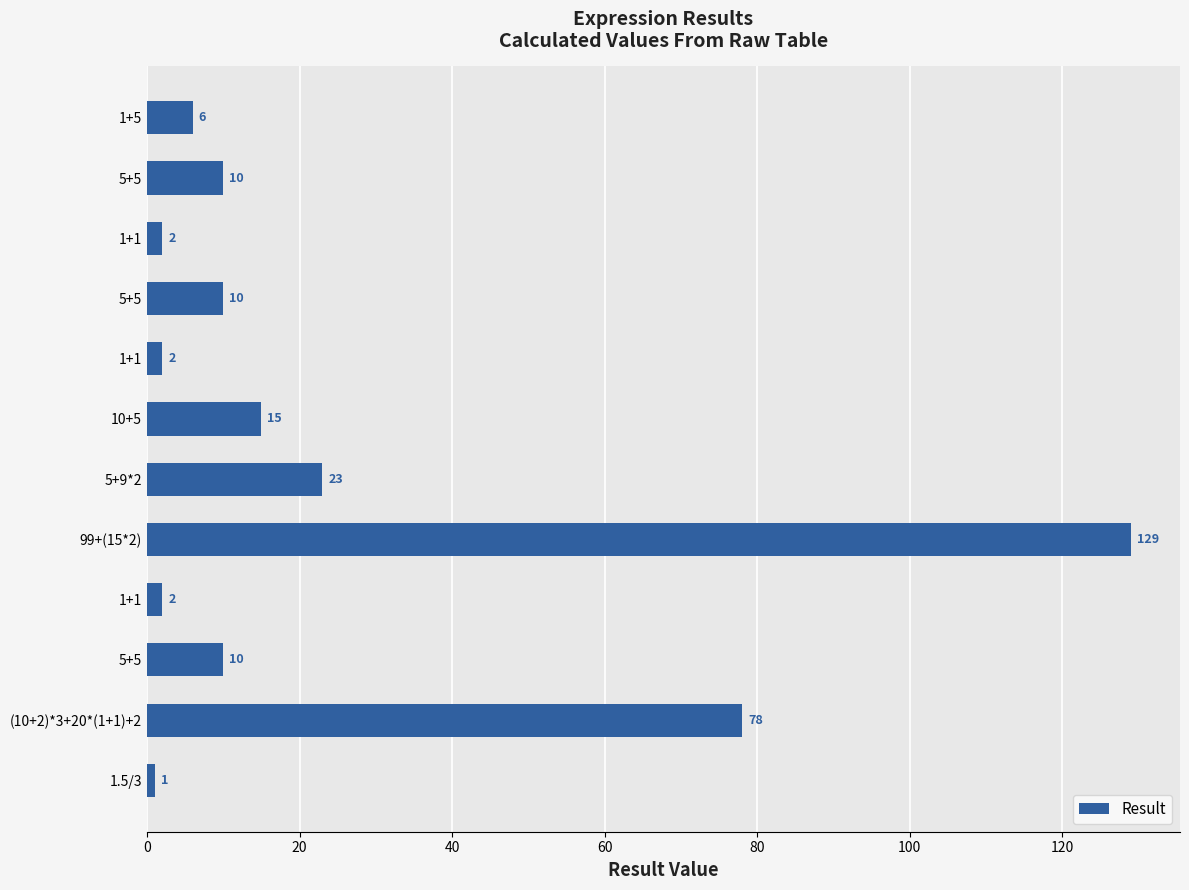

What is the difference between the second highest and minimum values?

77